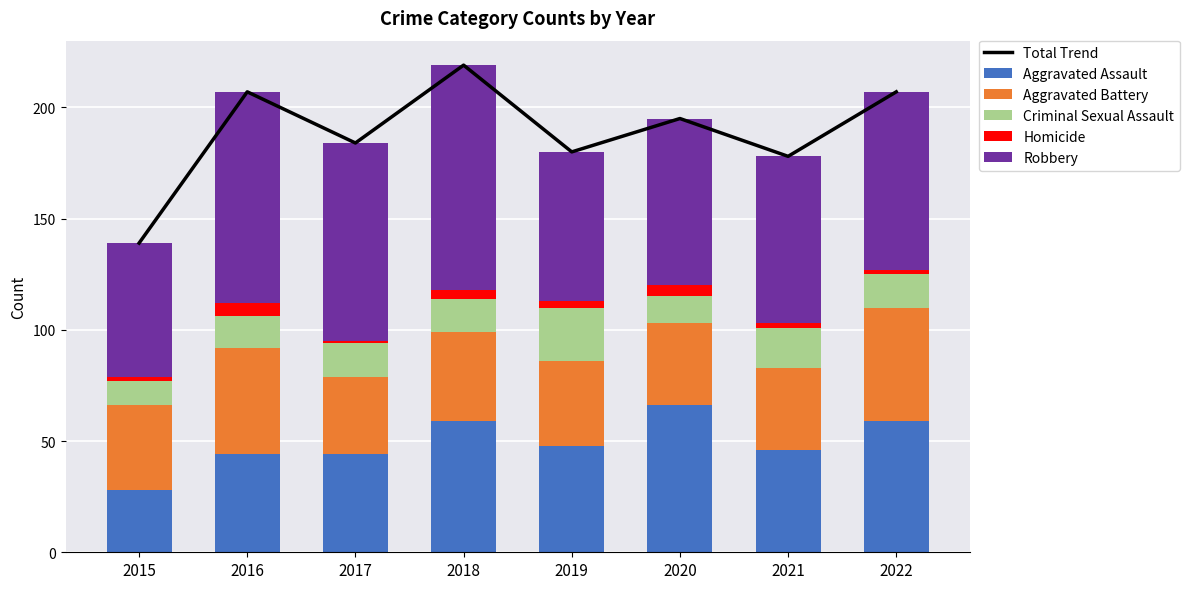

Which category has the highest value in the Homicide series?

2016